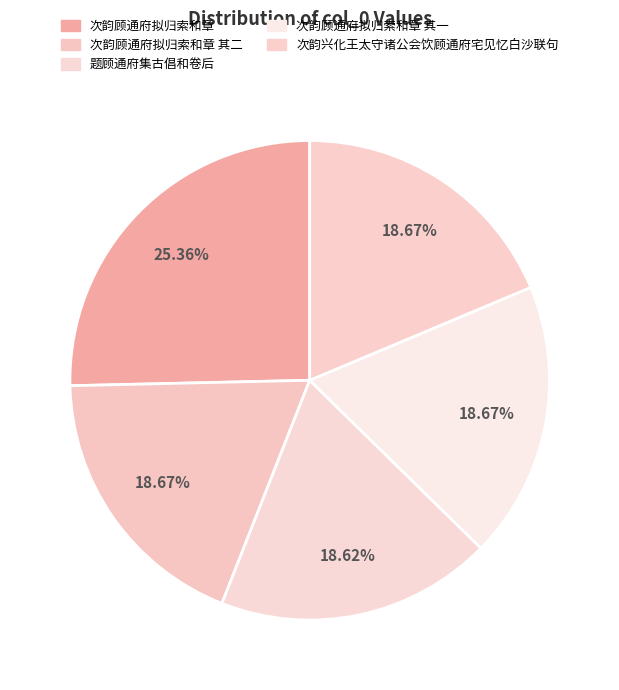

To the nearest percent, what percentage of the pie is 次韵顾通府拟归索和章 其二?

19%